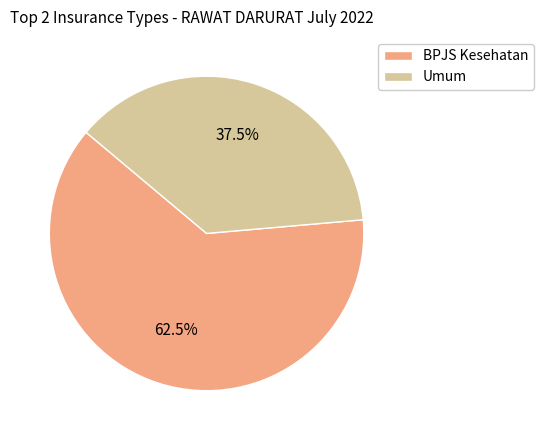

Which category accounts for the majority?

BPJS Kesehatan